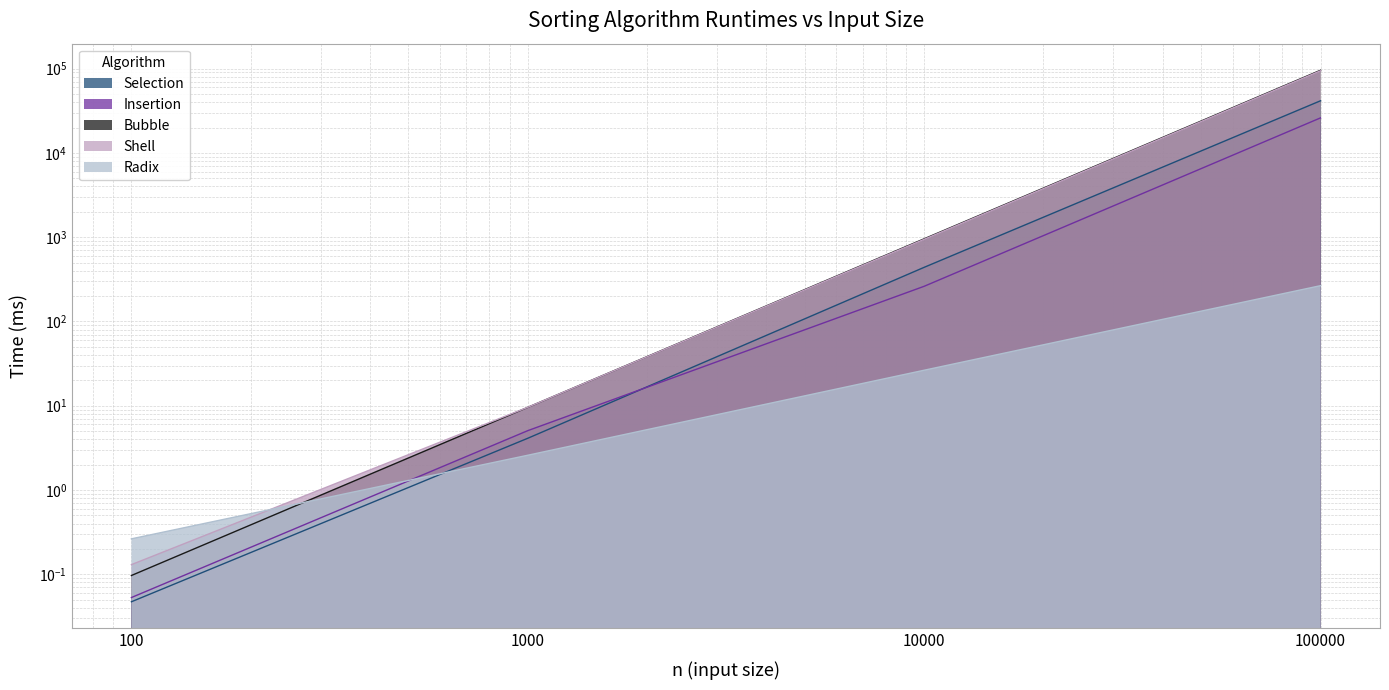

True or false: Selection and Radix intersect in this chart.

True